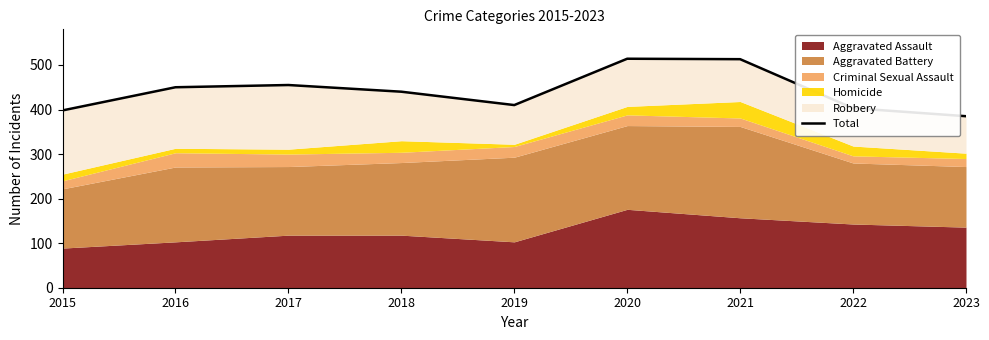

Reading left to right, what are all the values shown in this chart?

398	450	455	440	410	514	513	403	385